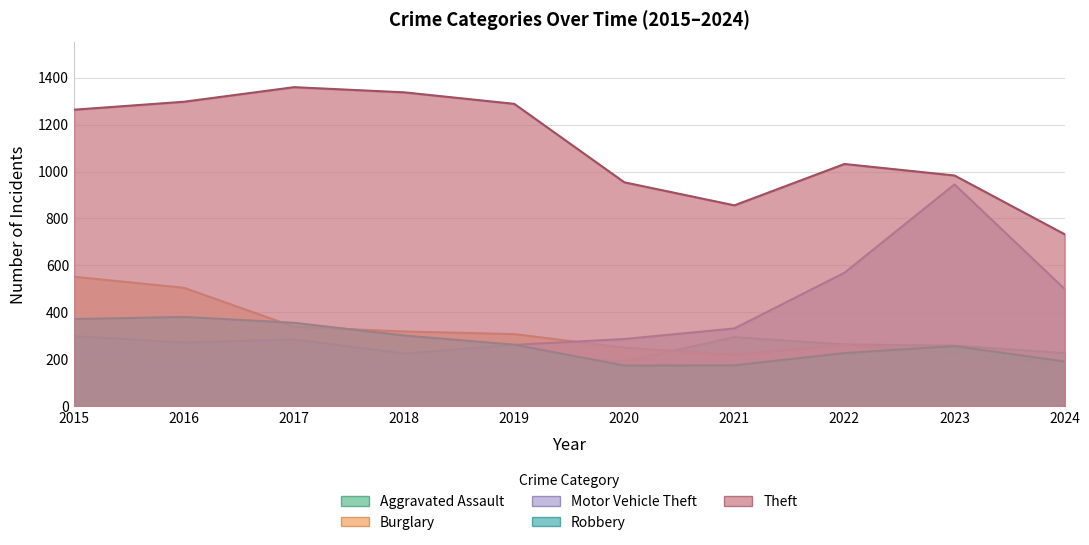

Reading left to right, list all the values displayed in this chart.

Aggravated Assault: 164	225	251	220	220	192	295	264	259	227
Burglary: 552	505	339	319	308	250	220	263	226	174
Motor Vehicle Theft: 299	272	285	225	262	287	332	569	945	500
Robbery: 372	381	356	302	263	174	175	227	257	191
Theft: 1263	1297	1359	1337	1288	954	856	1032	983	733